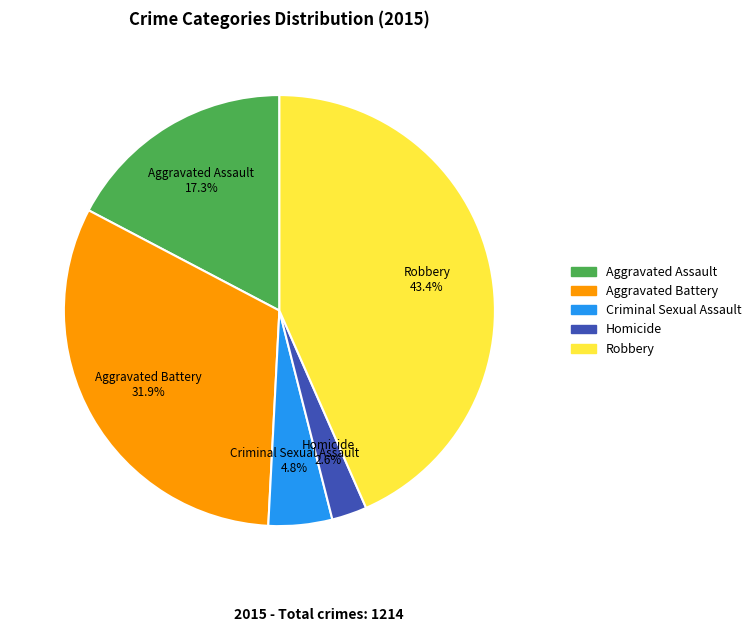

Rank the categories by value from highest to lowest.

Robbery, Aggravated Battery, Aggravated Assault, Criminal Sexual Assault, Homicide